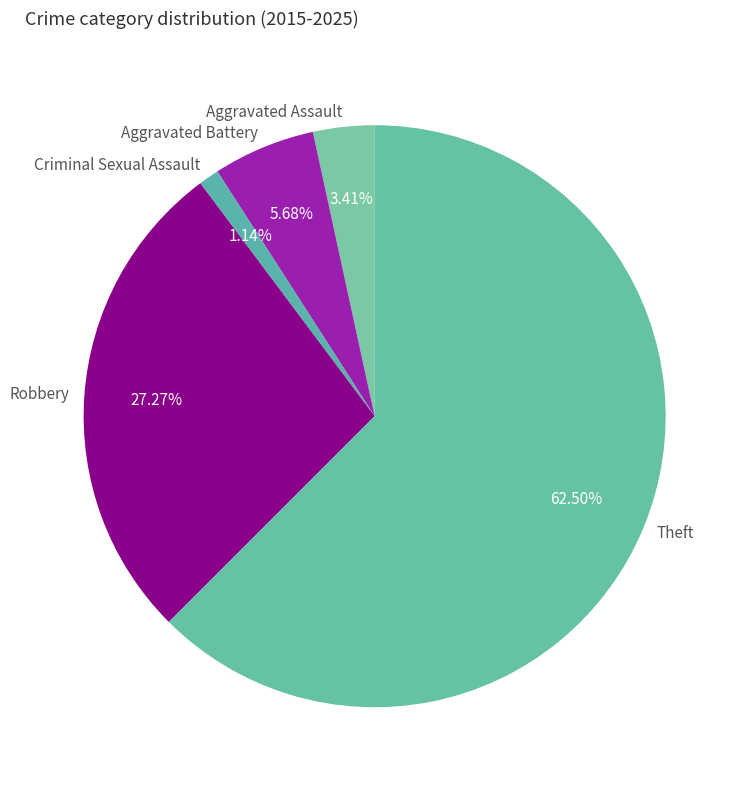

Approximately how many times larger is the value at Theft compared to Aggravated Battery?

11.0